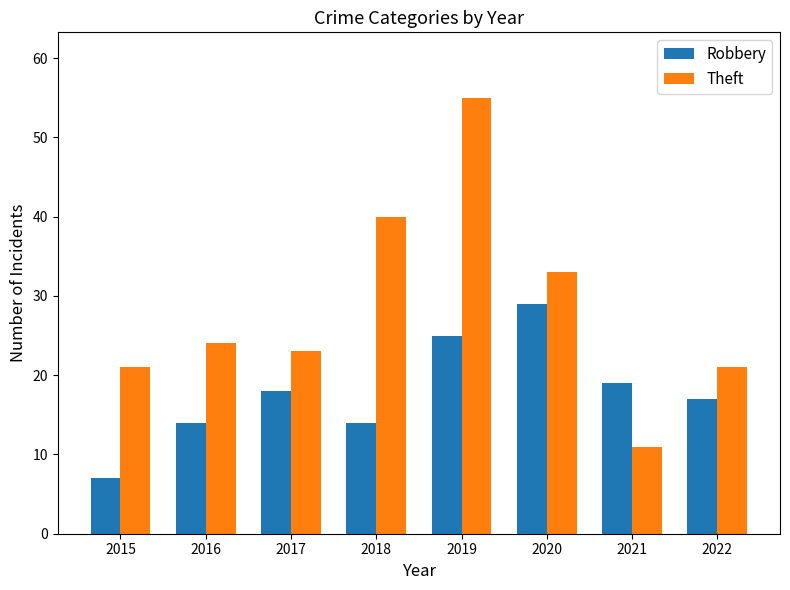

How many bars are there in total?

16